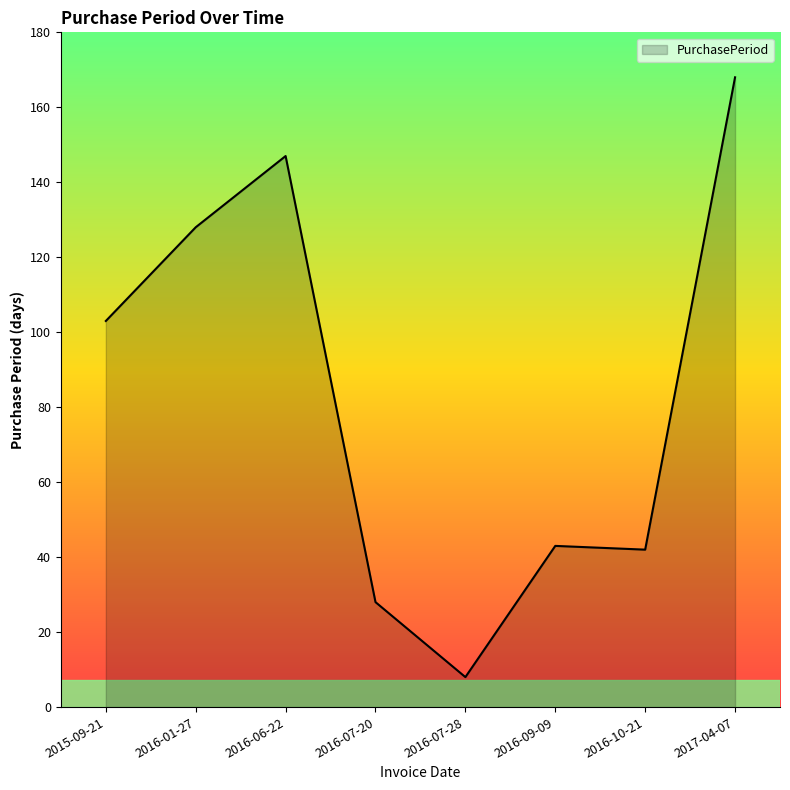

At which category does the data reach its first local peak?

2016-06-22